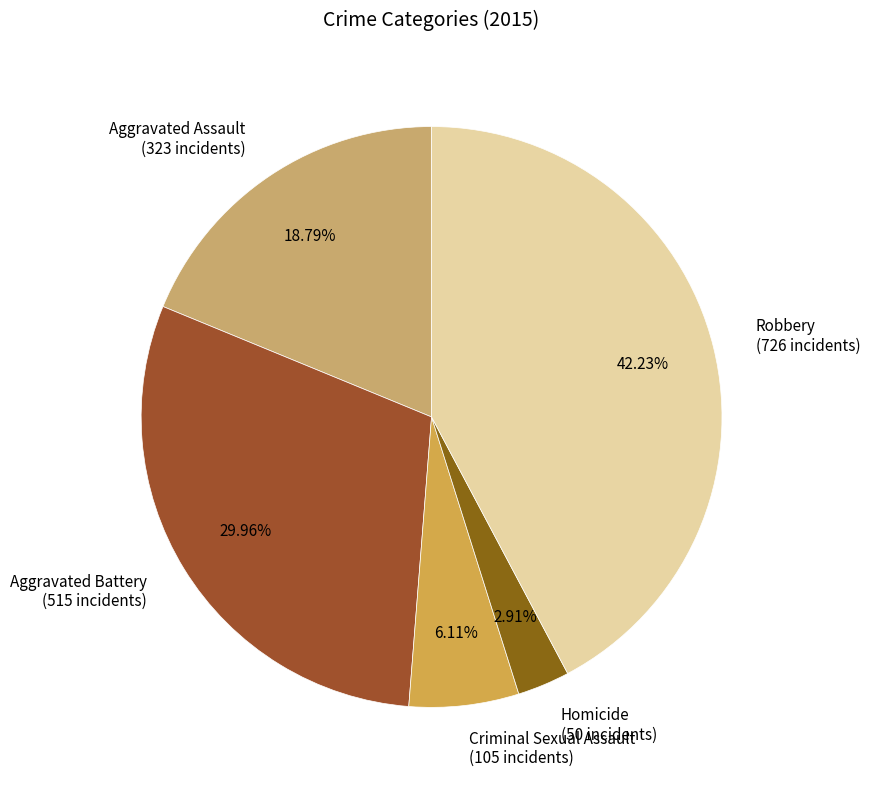

To the nearest percent, what is the average slice percentage?

20%